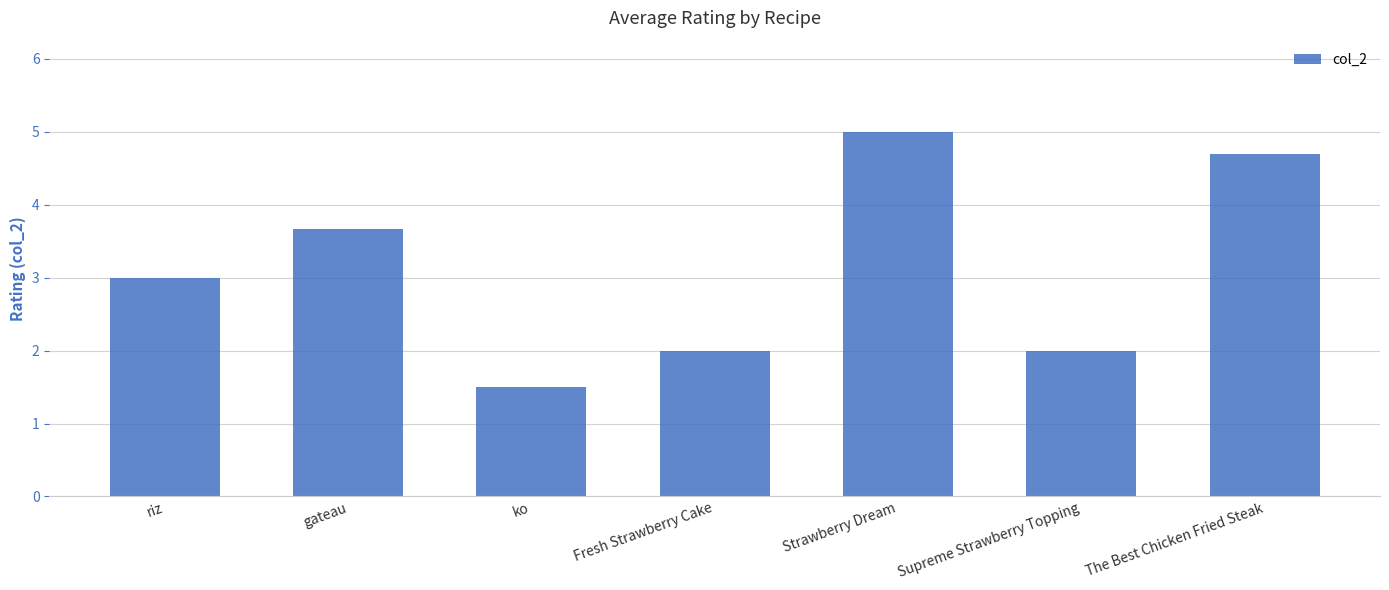

What is the label of the 6th bar from the left?

Supreme Strawberry Topping